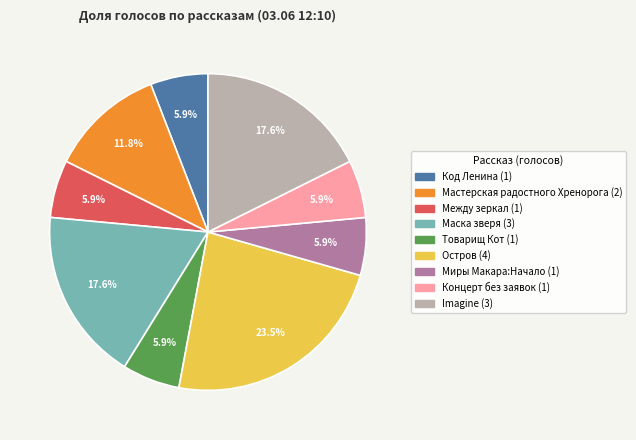

Is there any slice that represents more than half of the pie?

No